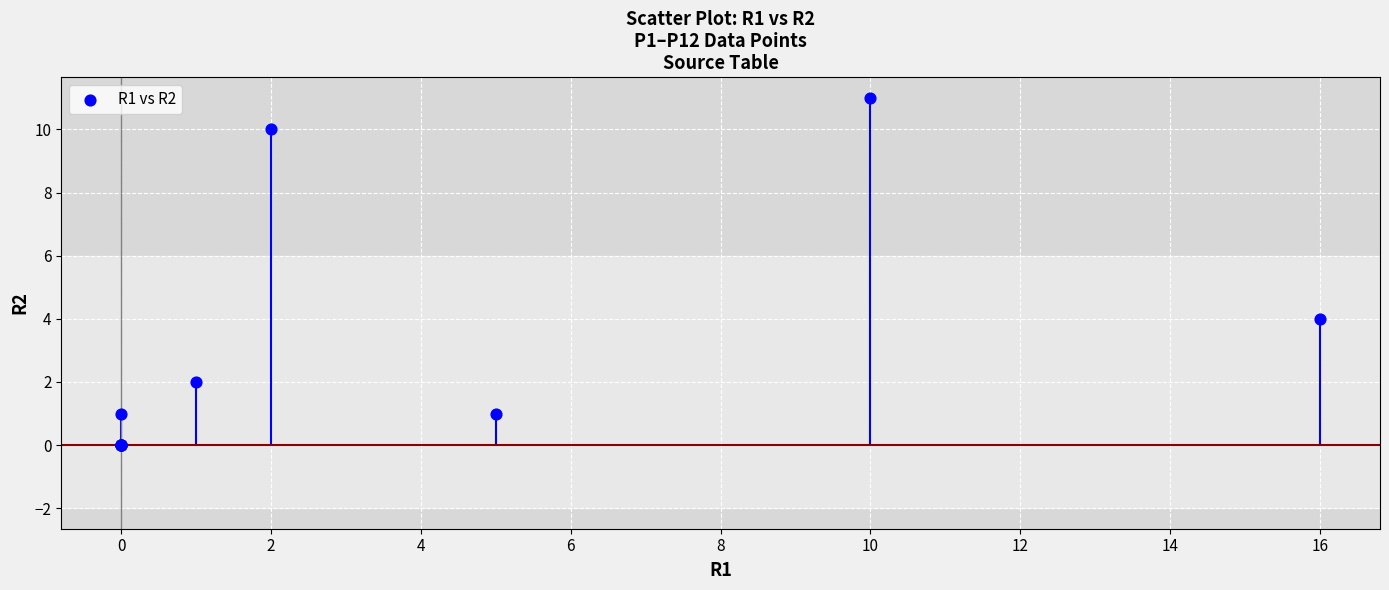

What Y value in the scatter plot is closest to 5?

4